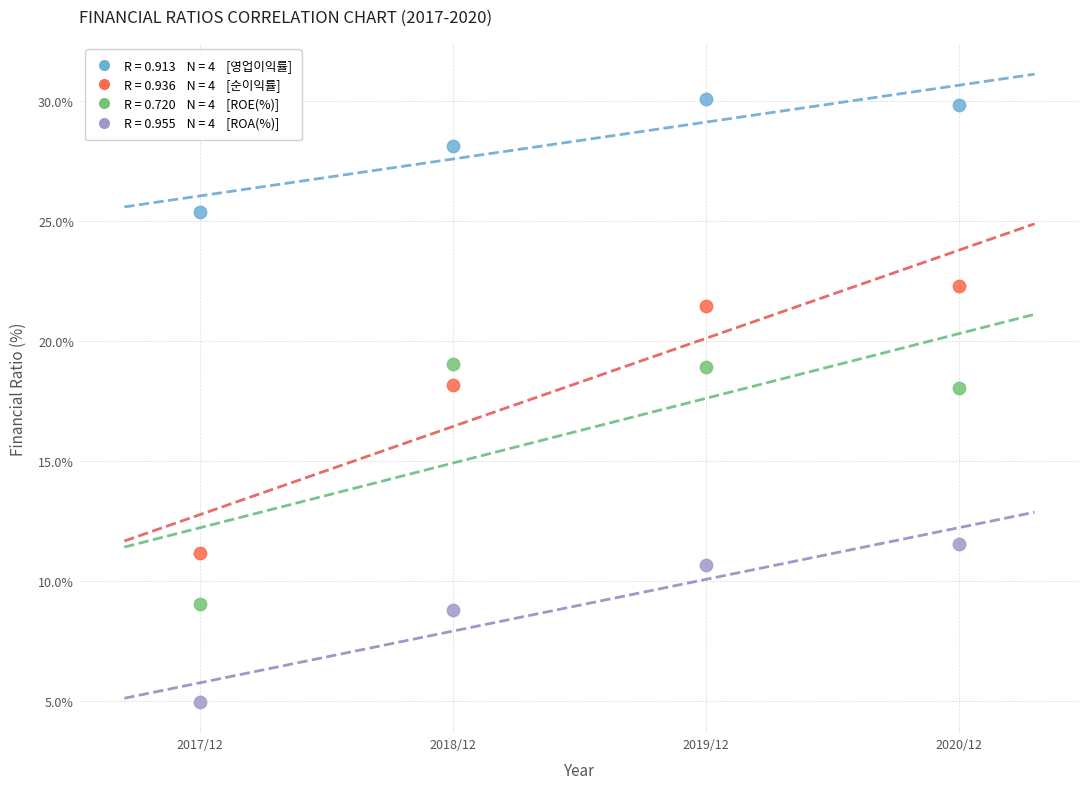

Across all data points, what is the range of Y values (max minus min)?

25.1